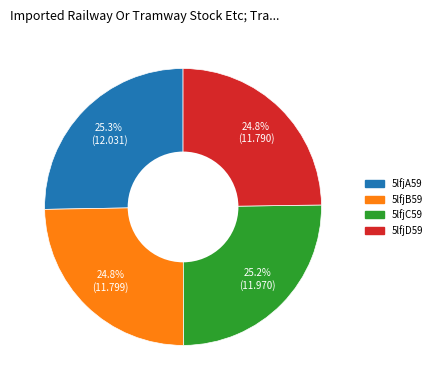

What is the ratio of the value at 5lfjA59 to the value at 5lfjB59?

1.0